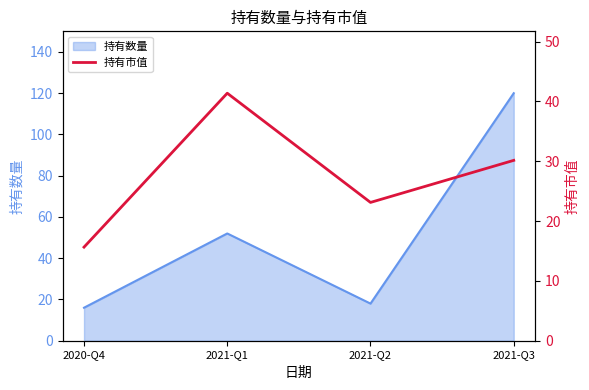

The value of 持有数量 at 2020-Q4 is 22. True or false?

False